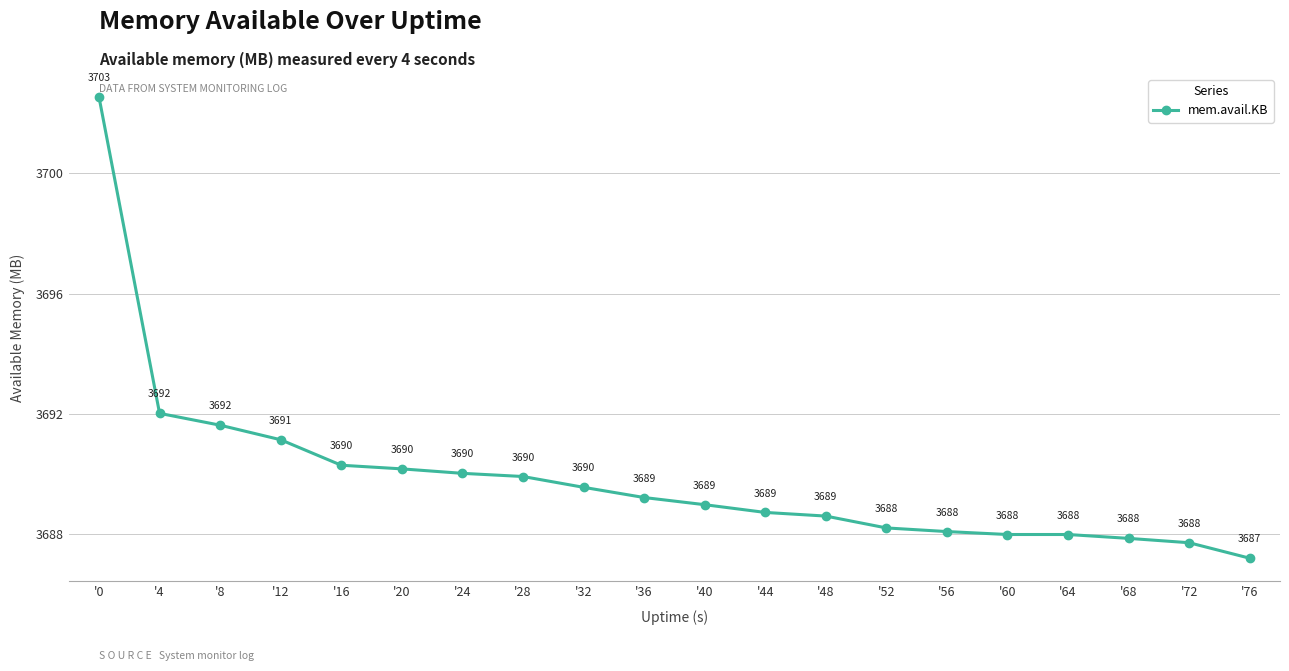

True or false: the data shows 2053.5 at '56.

False